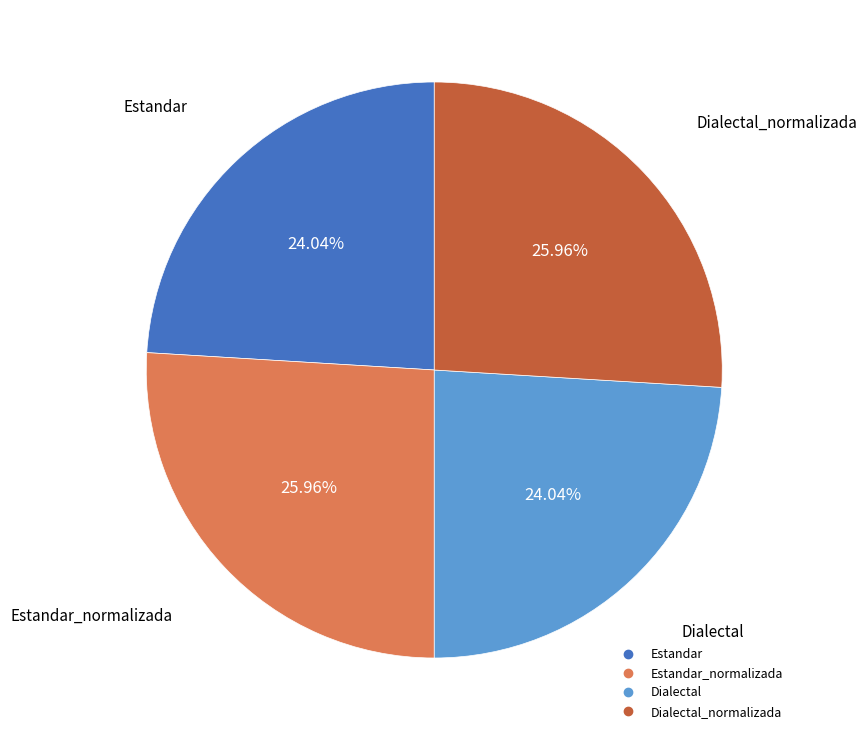

How many segments does this pie chart have?

4